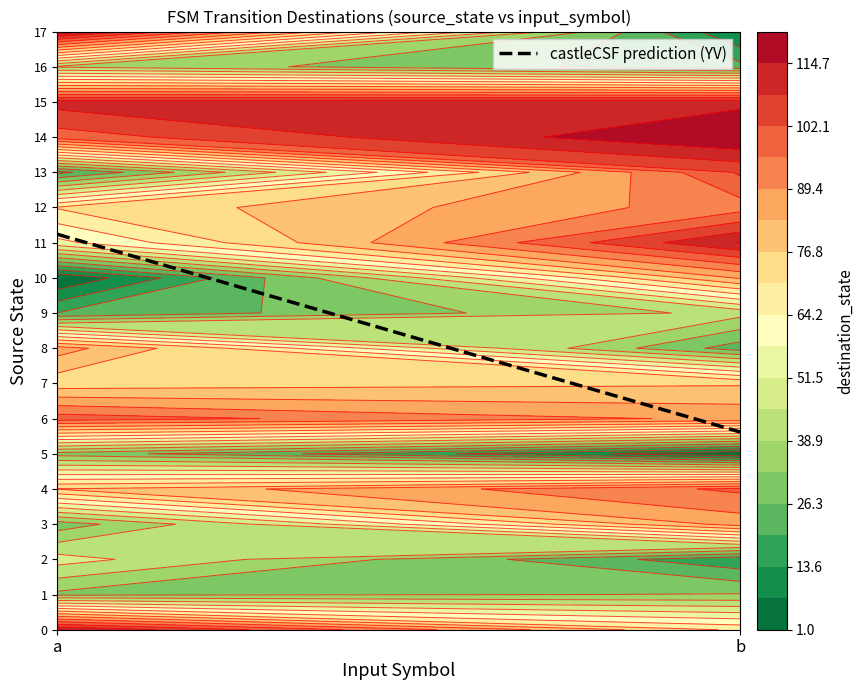

What is the minimum value shown in the chart?

1